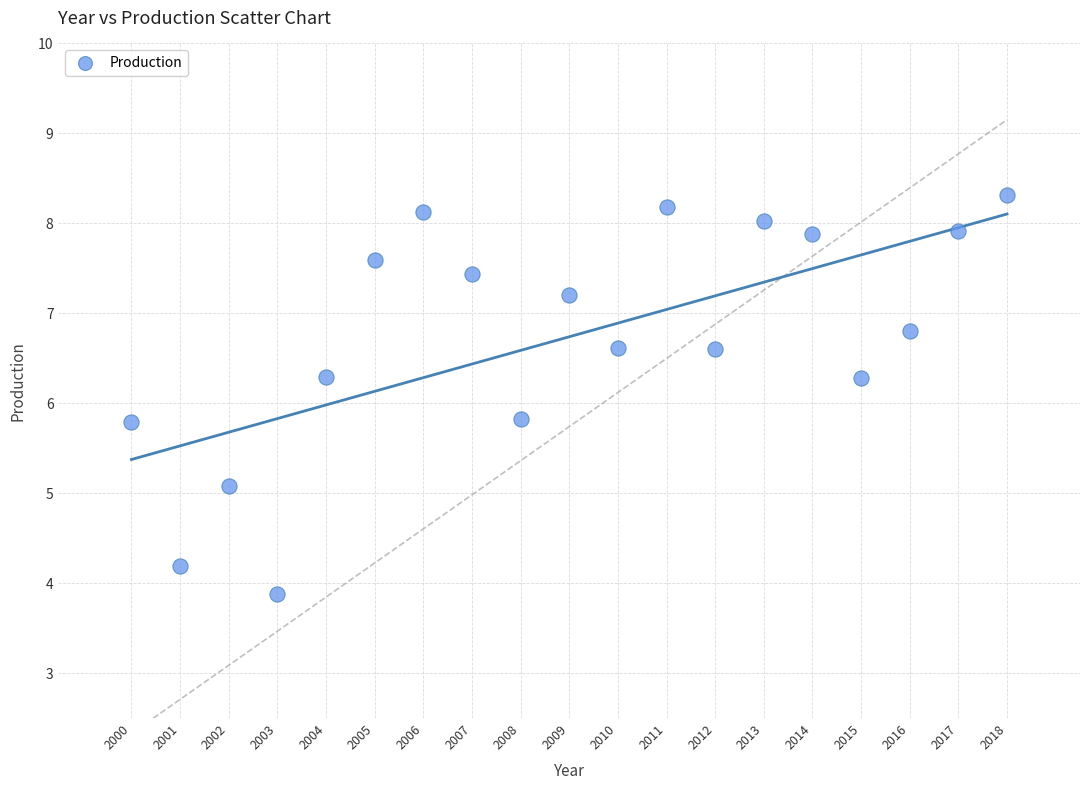

What is the range of X values (max minus min)?

18.0